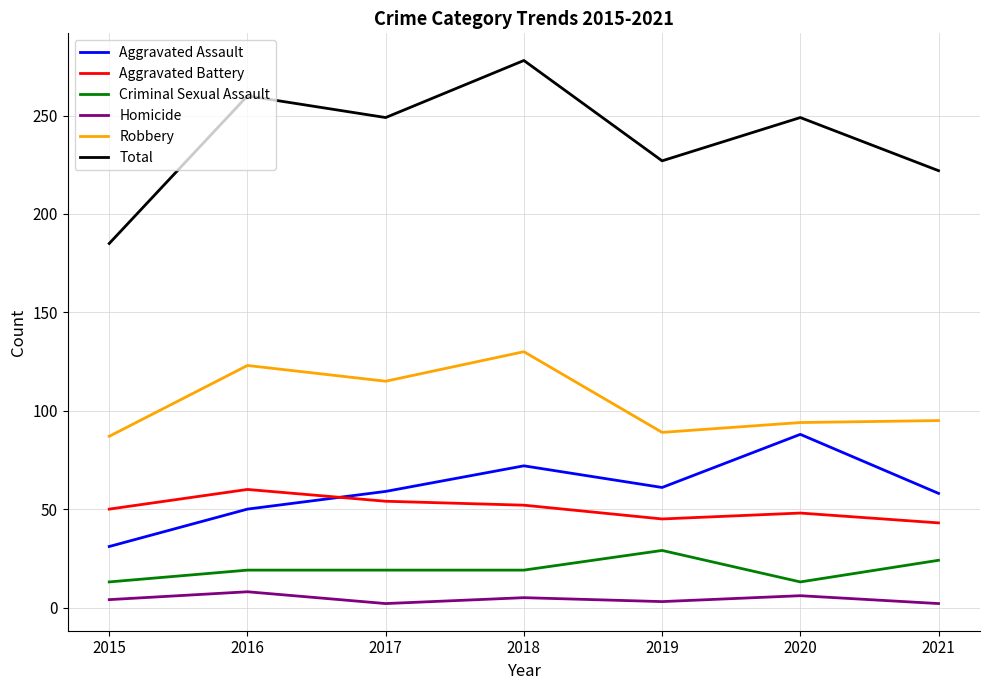

The value of Criminal Sexual Assault at 2015 is 13. True or false?

True